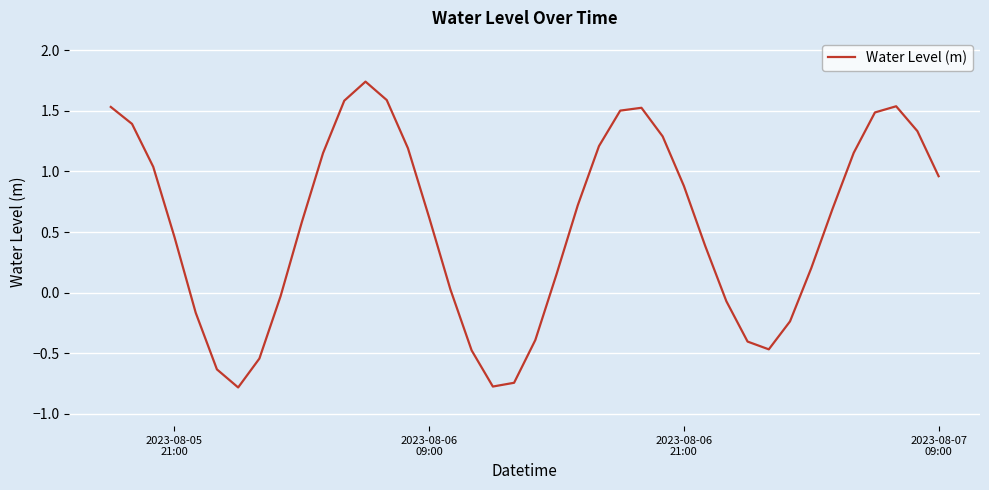

How many lines are shown in the chart?

1